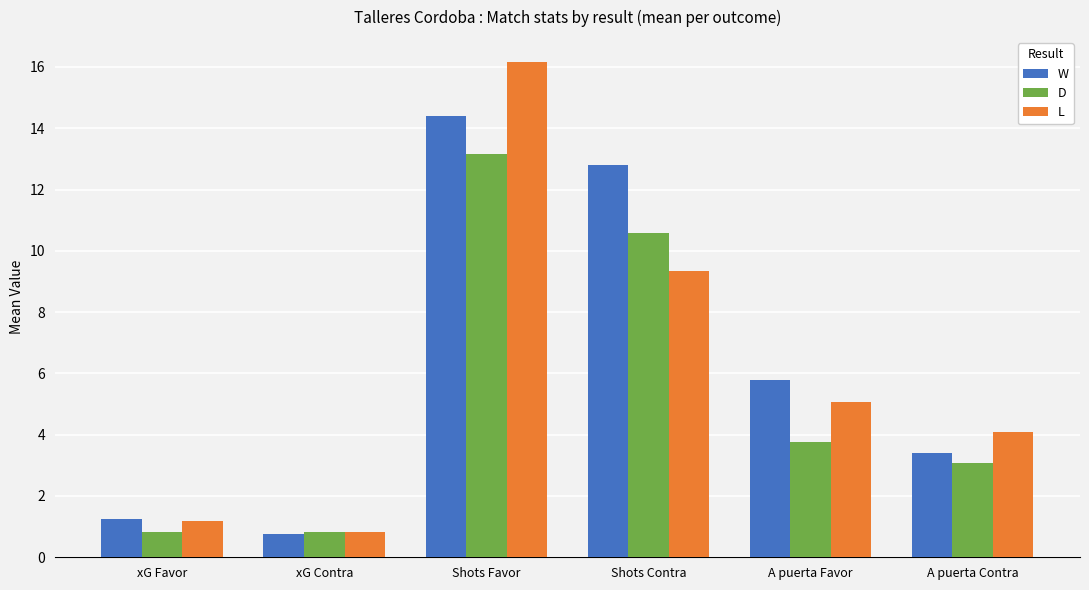

Reading left to right, list all the values displayed in this chart.

W: 1.2	0.8	14.4	12.8	5.8	3.4
D: 0.8	0.8	13.2	10.6	3.8	3.1
L: 1.2	0.8	16.2	9.3	5.1	4.1